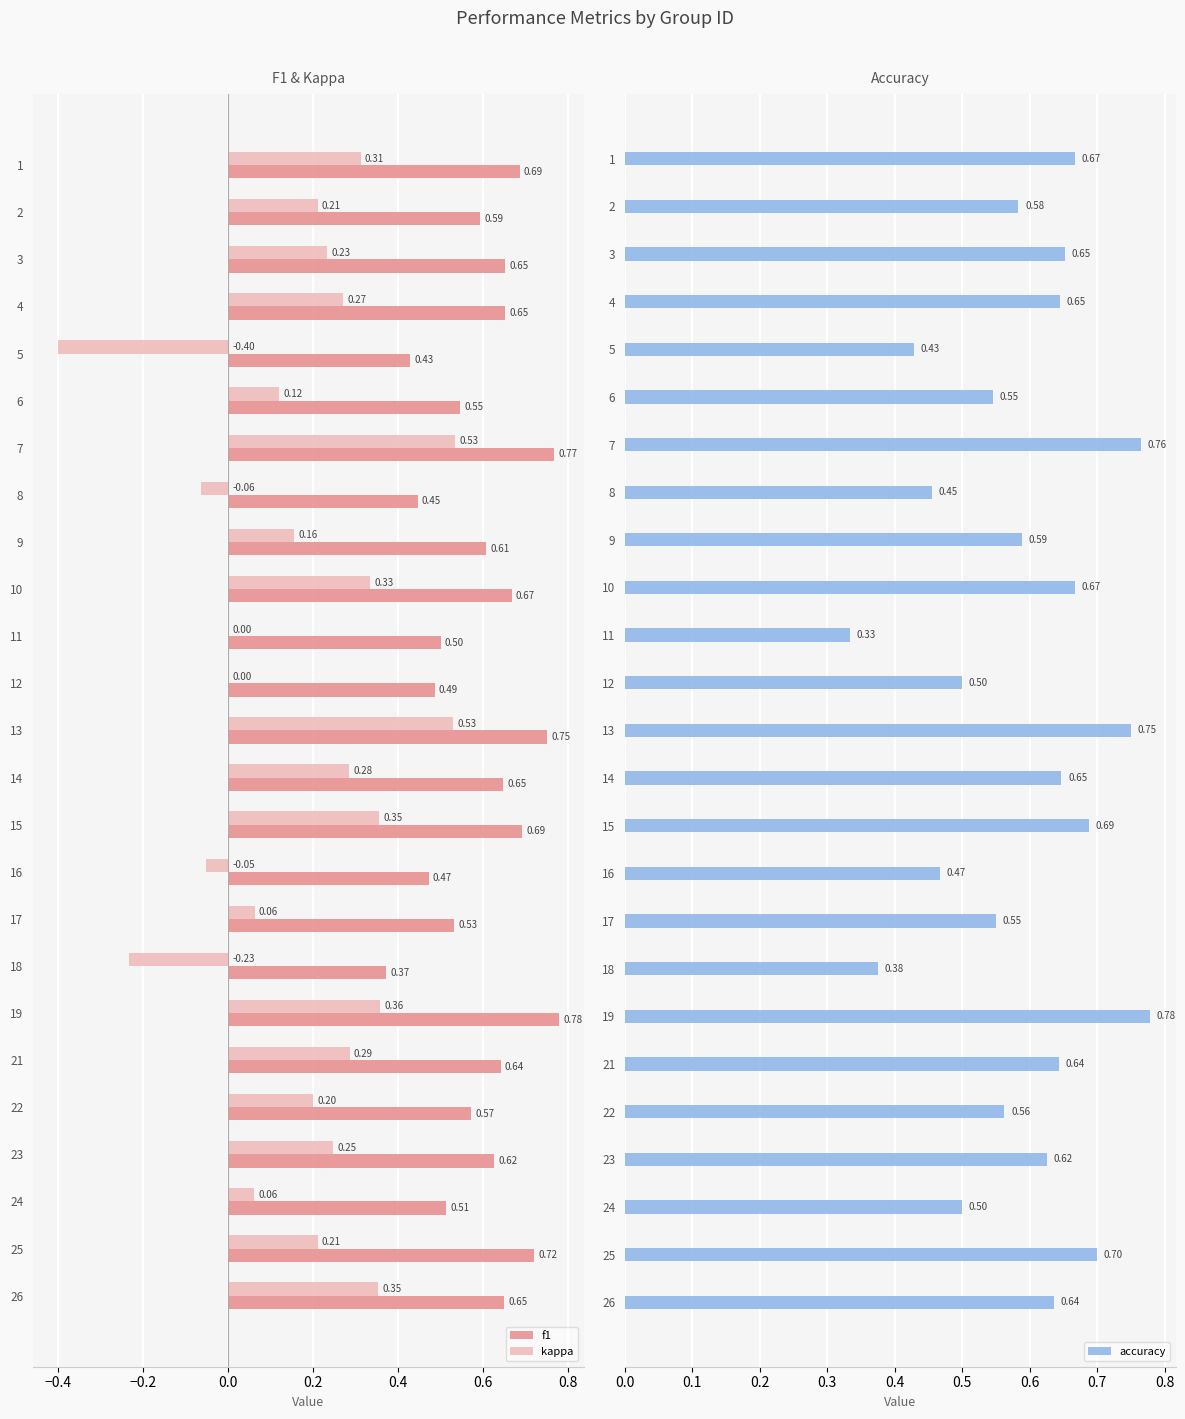

How many bars are there in each group?

3